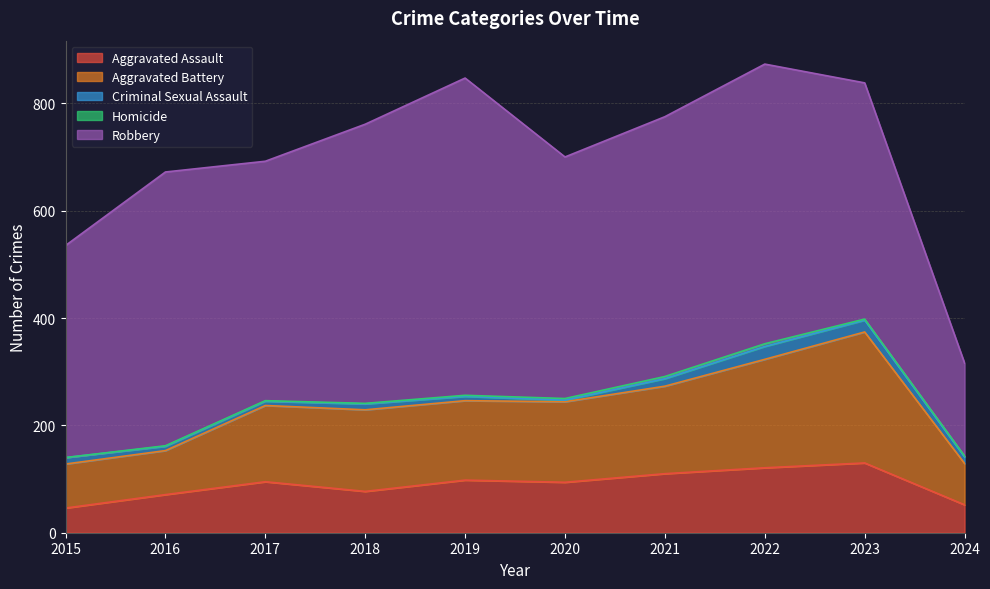

What is the minimum value for Robbery?

173